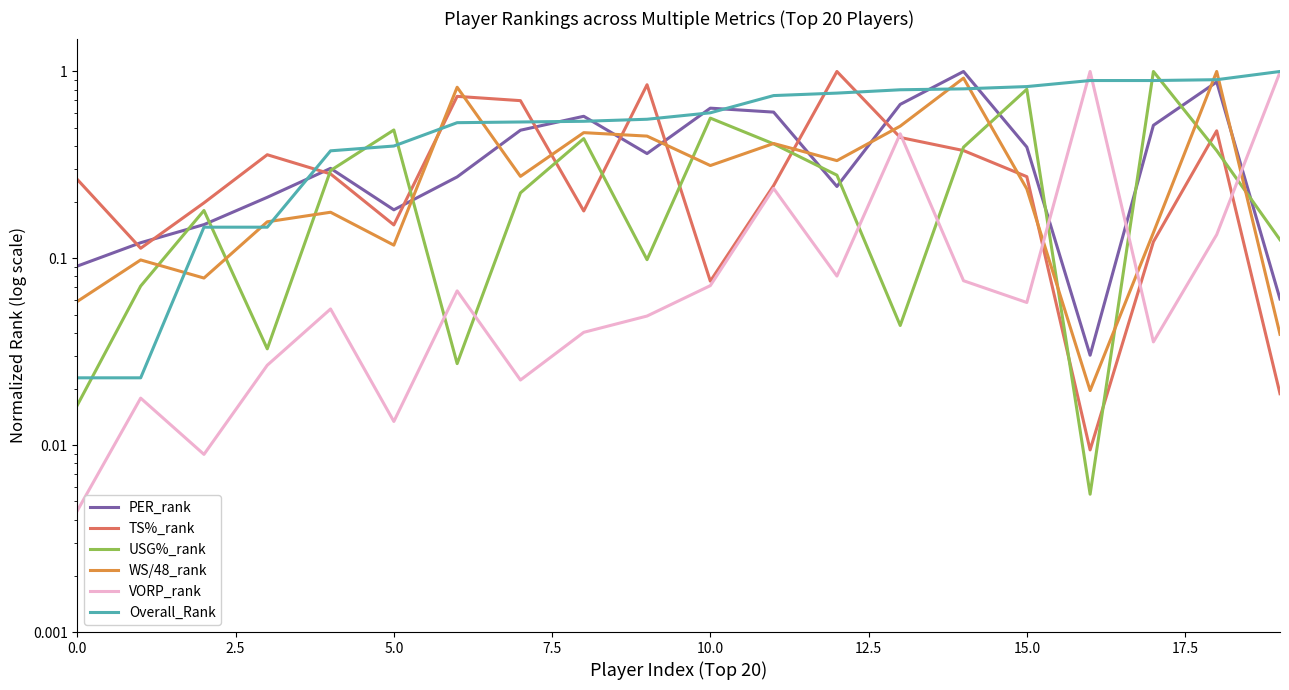

The Overall_Rank series shows 0.3 at 20.0. True or false?

False